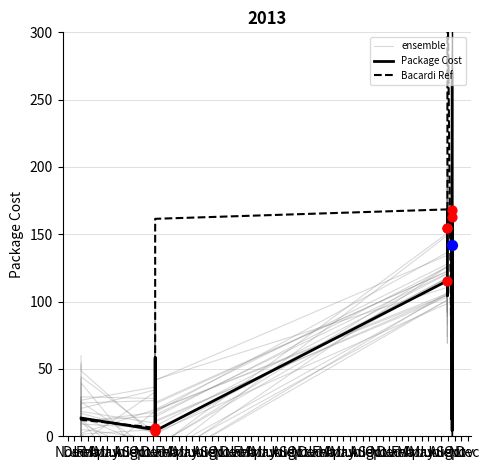

At how many categories does at least one series exceed 101?

14